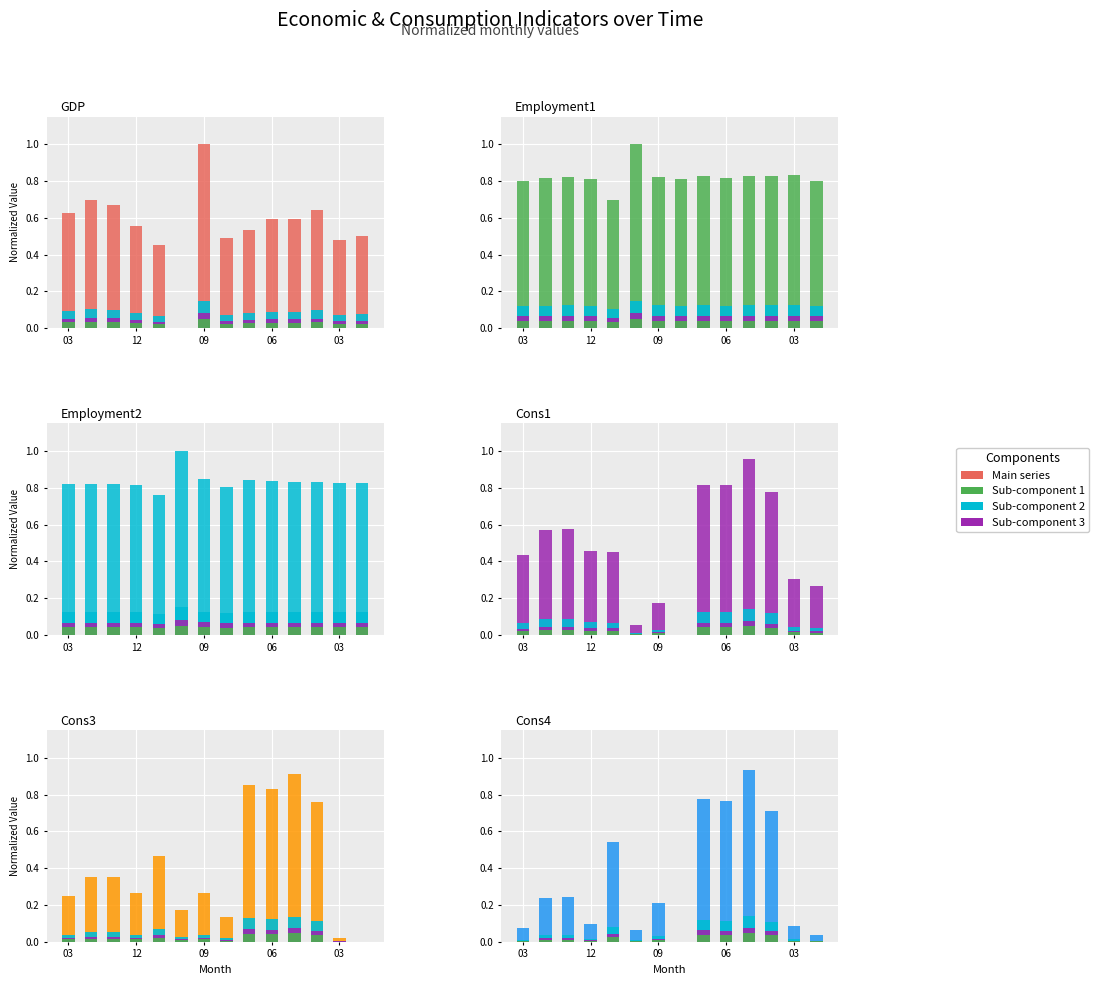

Reading left to right, transcribe all the data shown in this chart.

GDP: 0.6	0.7	0.7	0.6	0.5	0.0	1.0	0.5	0.5	0.6	0.6	0.6	0.5	0.5
Employment1: 0.8	0.8	0.8	0.8	0.7	1.0	0.8	0.8	0.8	0.8	0.8	0.8	0.8	0.8
Employment2: 0.8	0.8	0.8	0.8	0.8	1.0	0.9	0.8	0.8	0.8	0.8	0.8	0.8	0.8
Cons1: 0.4	0.6	0.6	0.5	0.4	0.1	0.2	0.0	0.8	0.8	1.0	0.8	0.3	0.3
Cons3: 0.3	0.4	0.4	0.3	0.5	0.2	0.3	0.1	0.9	0.8	0.9	0.8	0.0	0.0
Cons4: 0.1	0.2	0.2	0.1	0.5	0.1	0.2	0.0	0.8	0.8	0.9	0.7	0.1	0.0